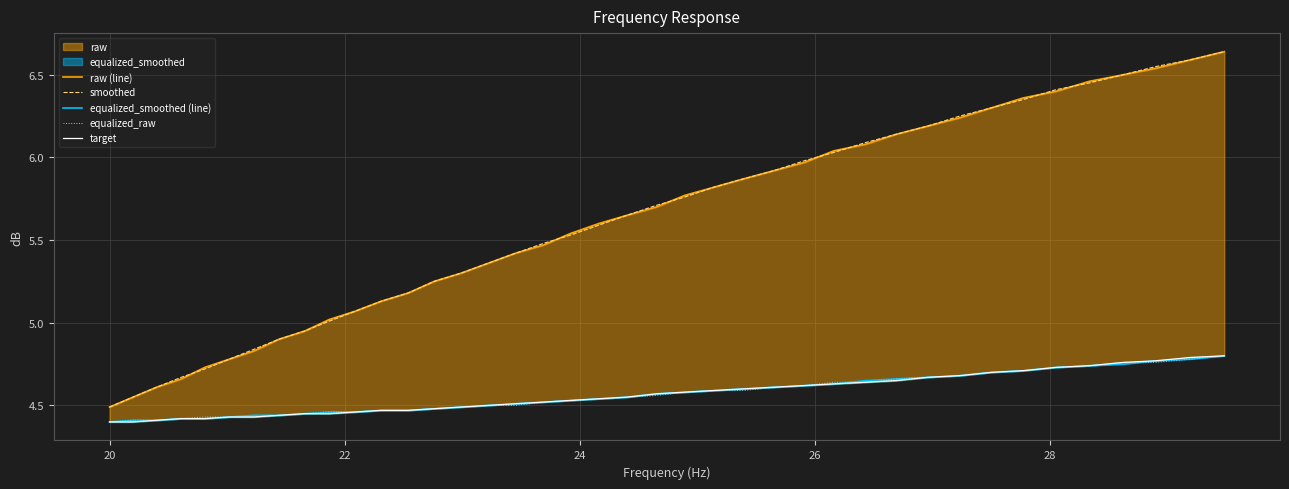

True or false: equalized_raw and smoothed intersect in this chart.

False